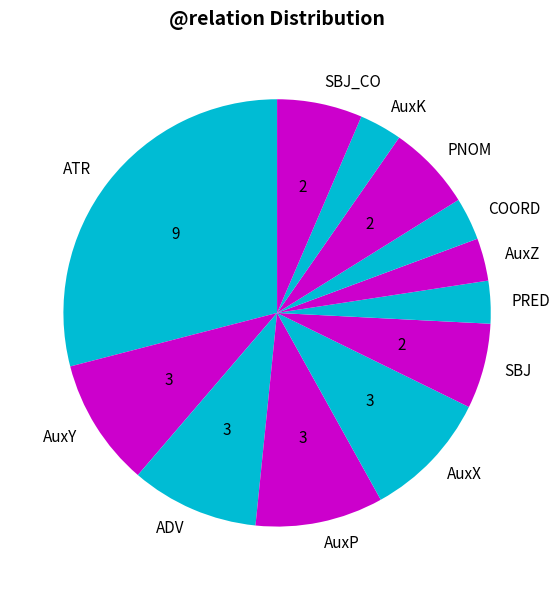

Is AuxZ the majority of the pie?

No